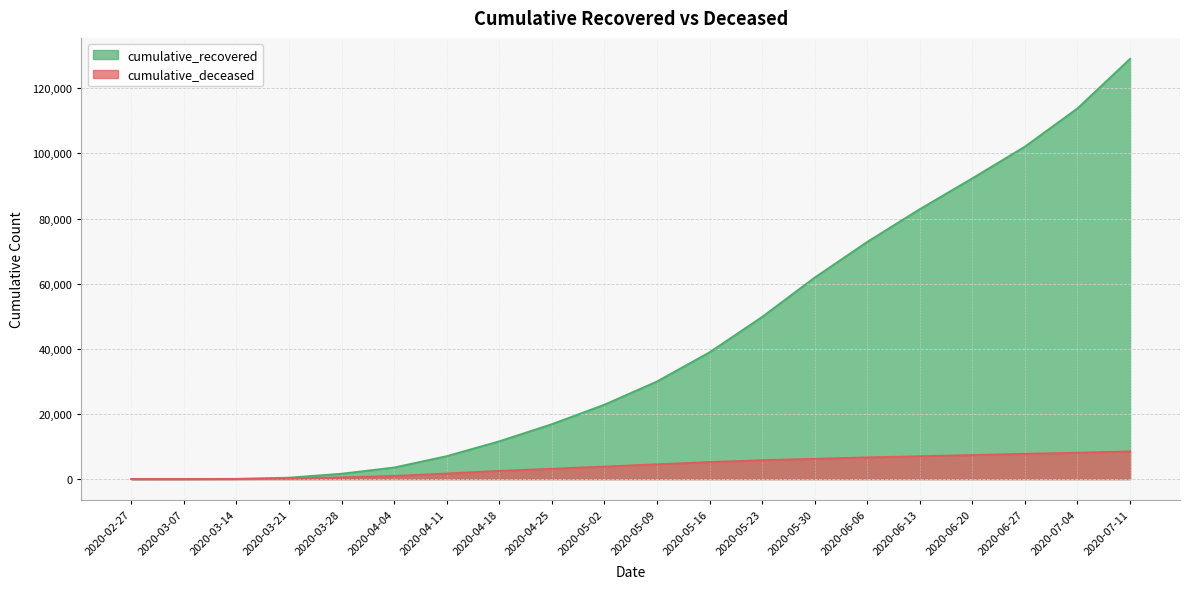

What is the label of the 9th point from the left?

2020-04-25